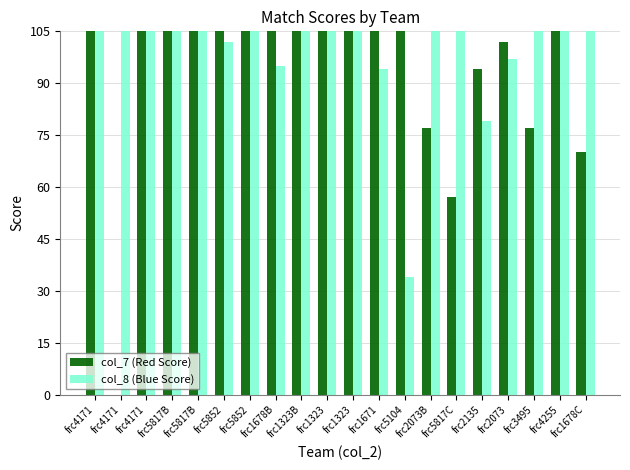

The col_7 (Red Score) series shows 360 at frc4171. True or false?

False